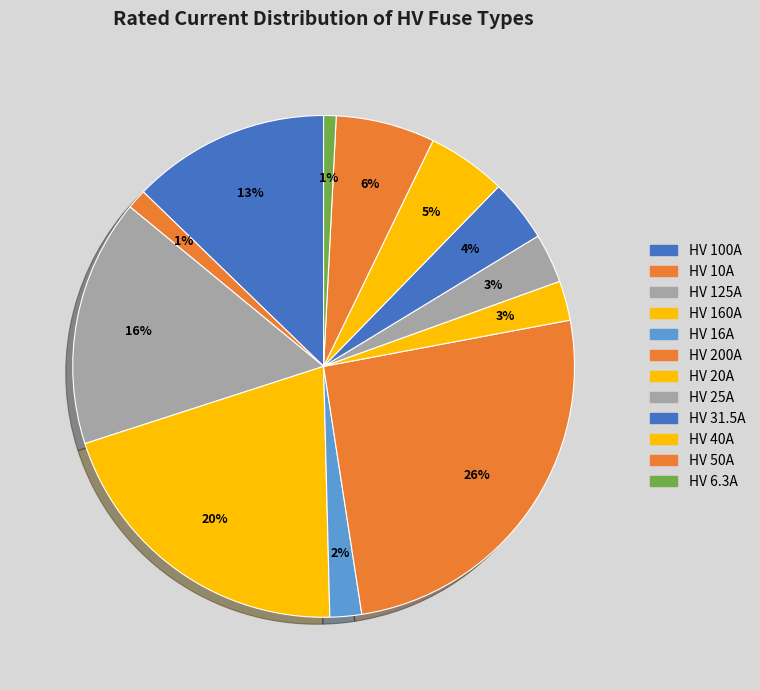

Does HV 160A represent more than half of the total?

No